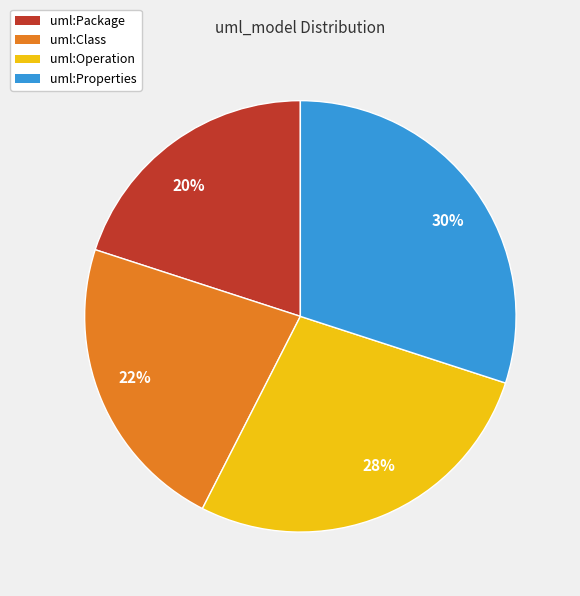

Is there a majority slice in this chart?

No